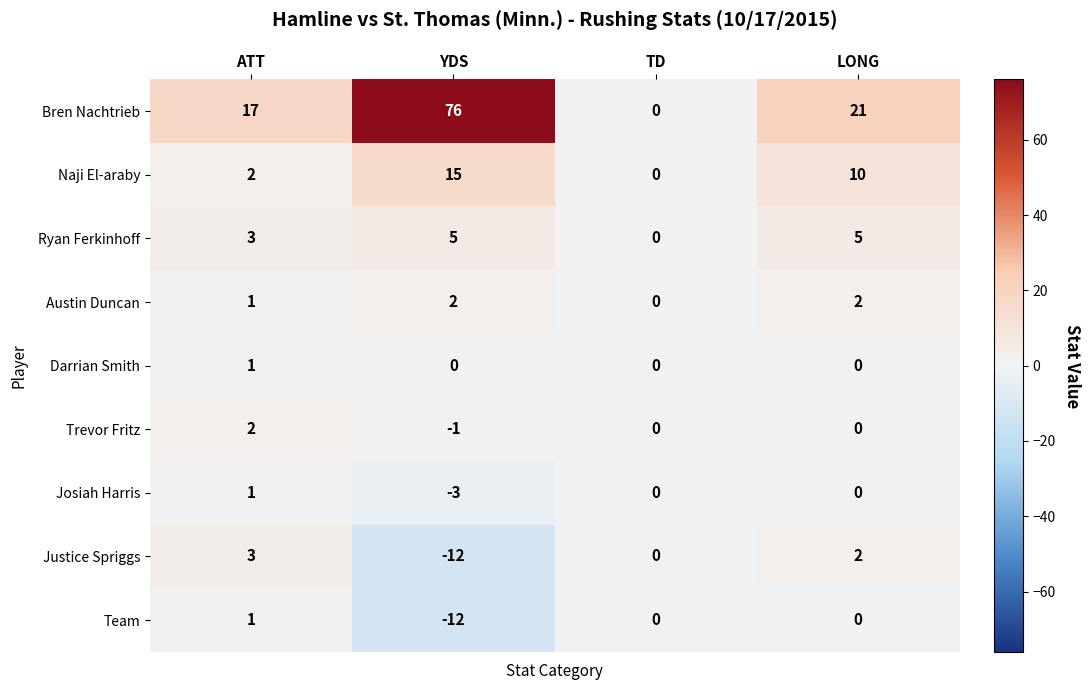

Which series has the largest total across all categories?

Bren Nachtrieb